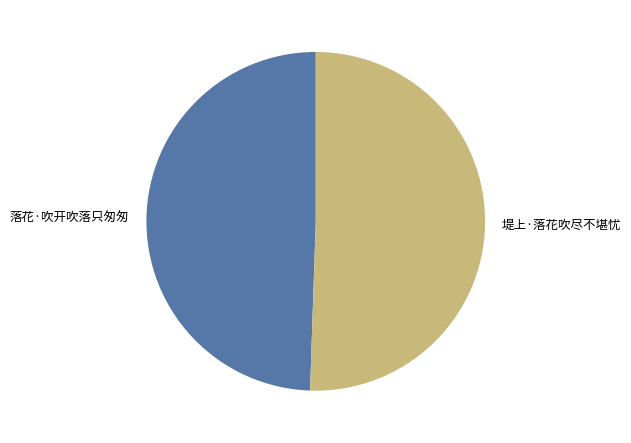

How many segments does this pie chart have?

2